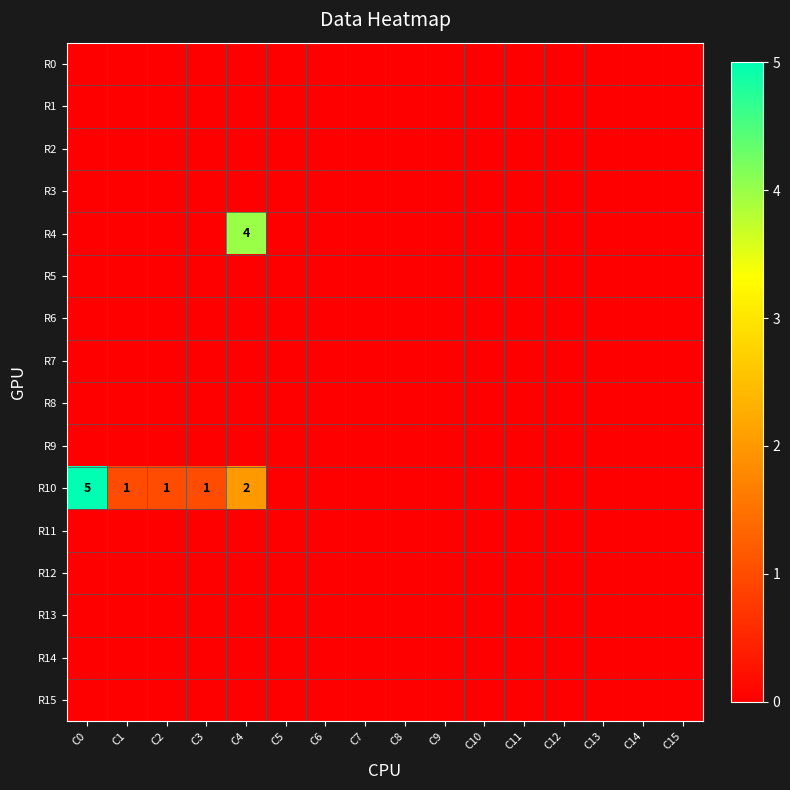

What is the difference between the maximum and second lowest values in the R4 series?

4